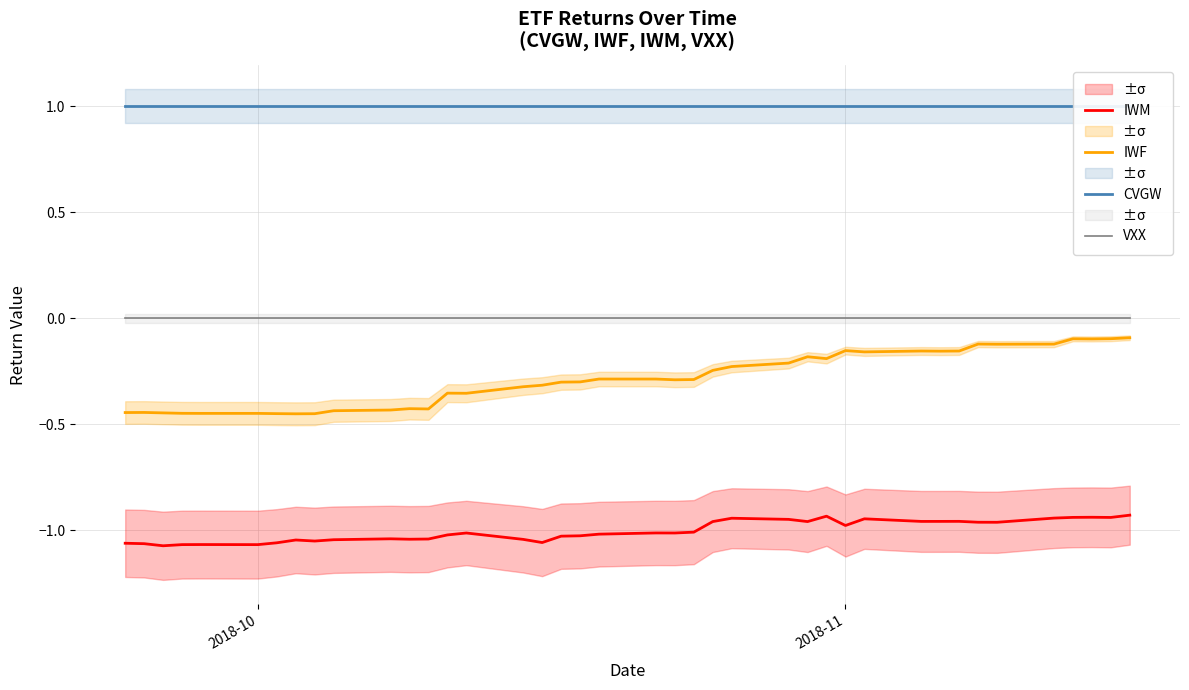

True or false: IWF and VXX cross at least once.

False